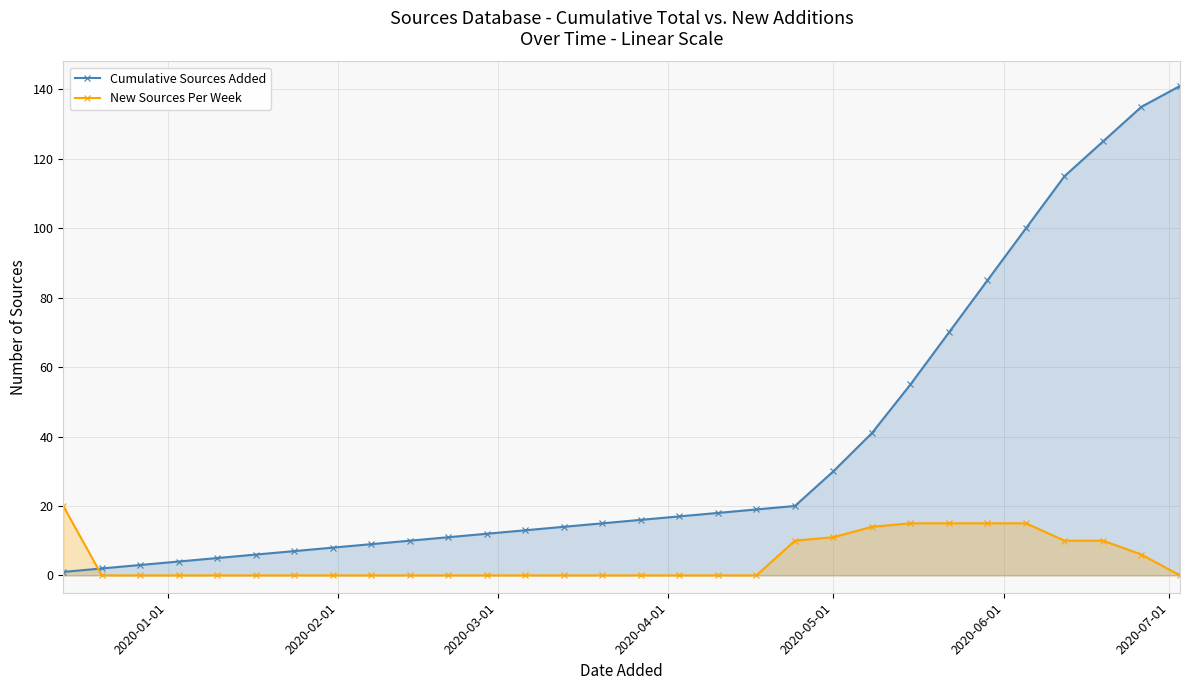

Rank the series by their maximum value, from lowest to highest.

New Sources Per Week, Cumulative Sources Added